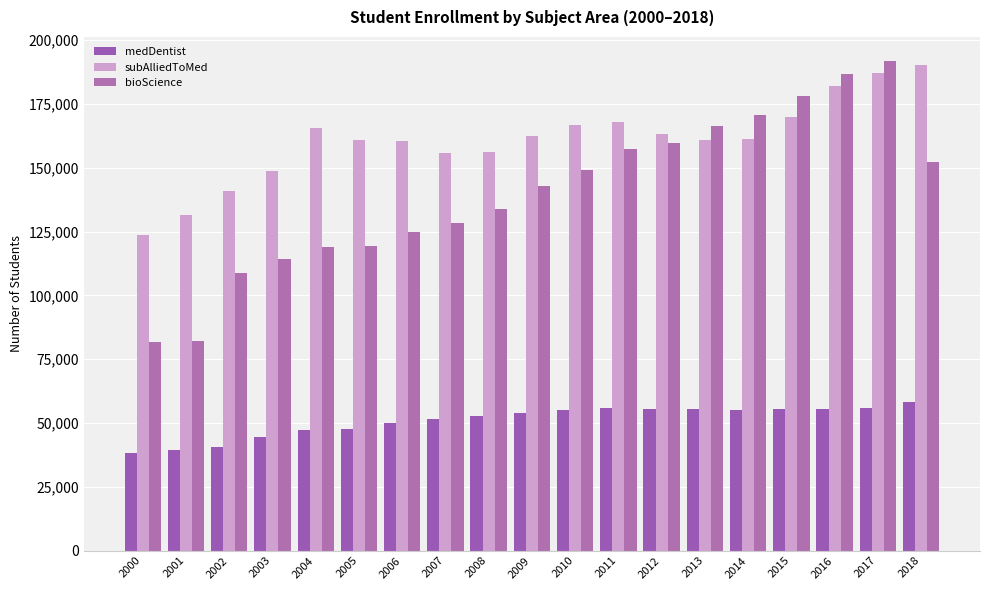

What is the value of the medDentist bar at the 6th from the left?

47815